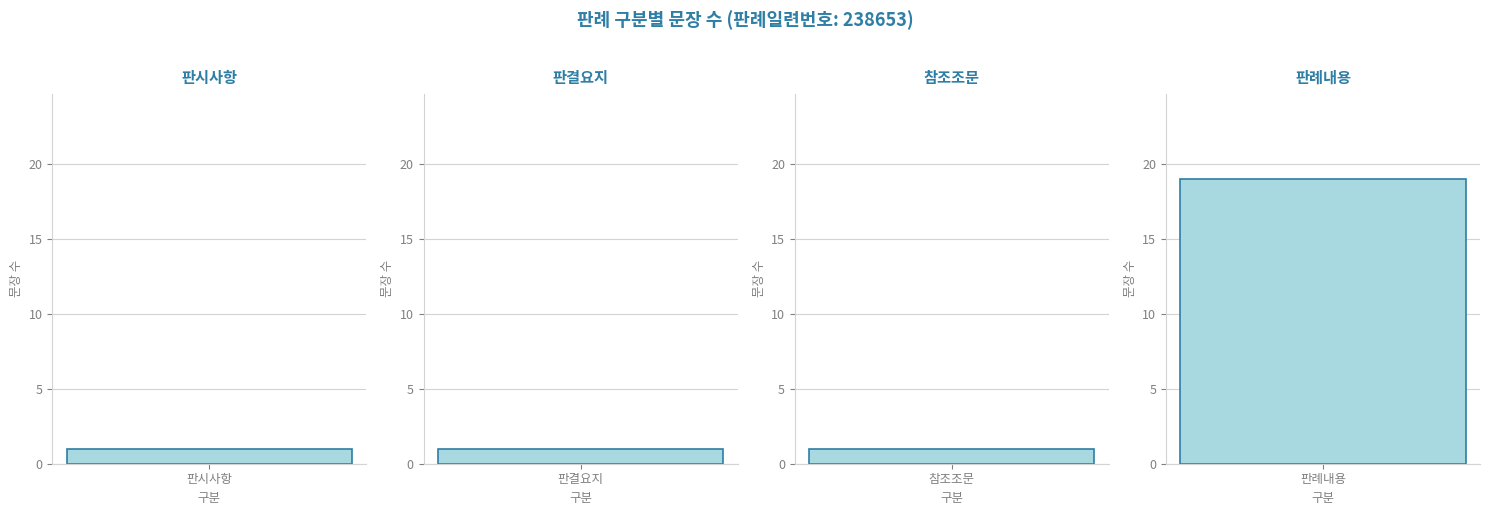

Which has a higher value, 17 or 14?

17